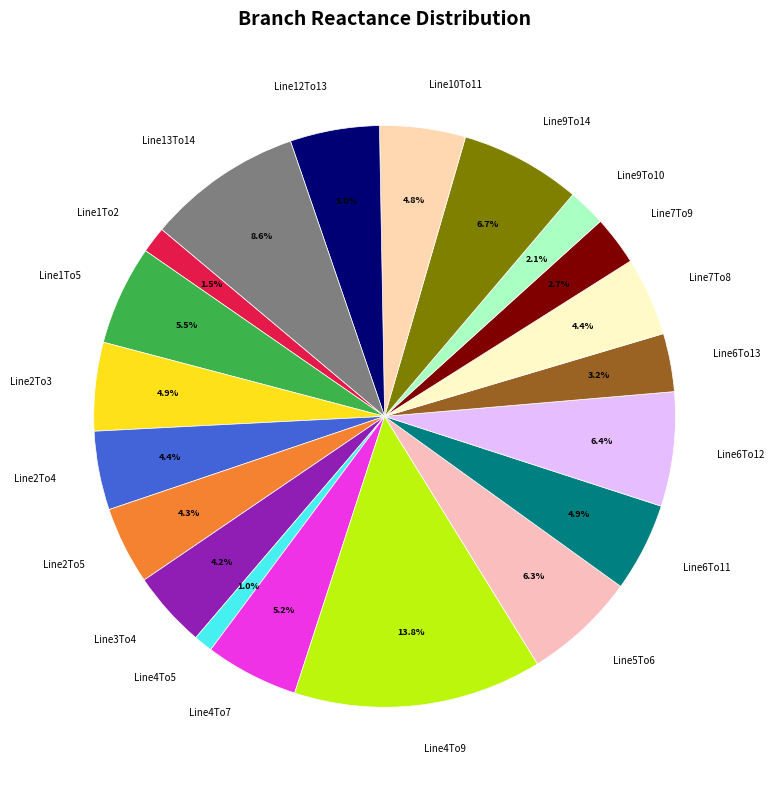

What percentage is the Line2To4 slice, to the nearest percent?

4%